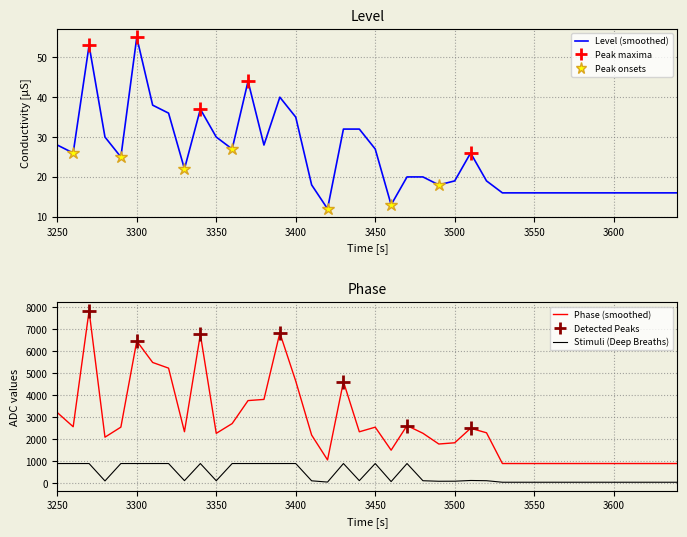

What is the lowest value of the Level (smoothed) series?

12